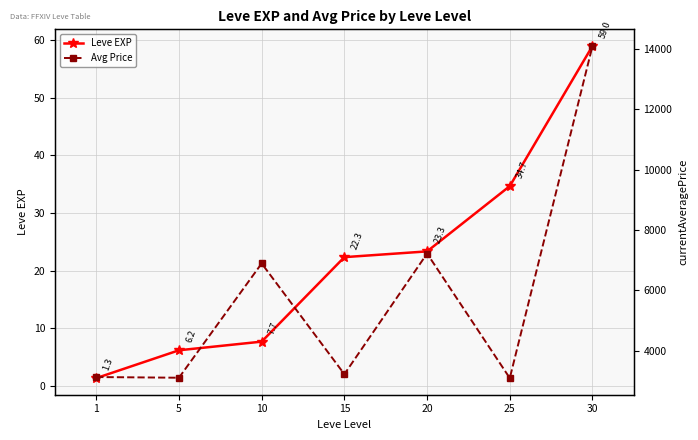

At 20, list the series in order from smallest to largest.

Leve EXP, Avg Price